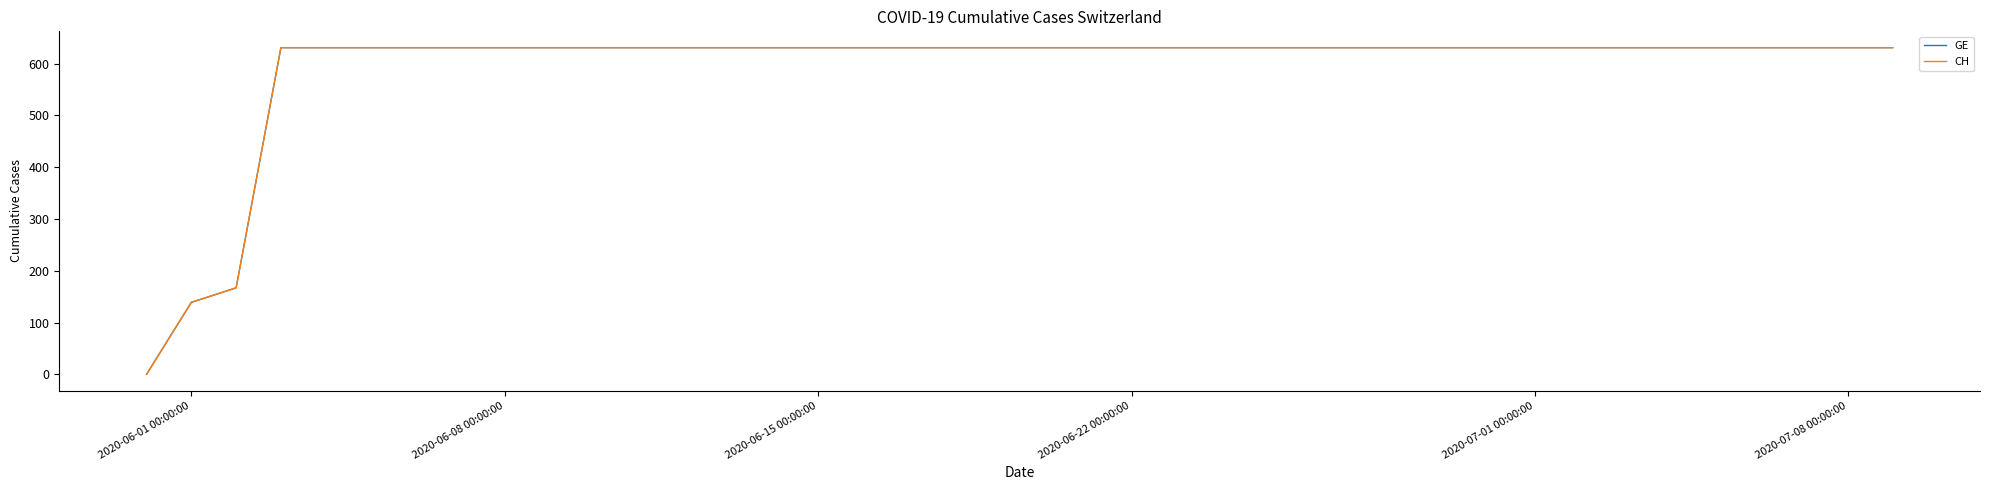

What is the greatest value displayed?

631